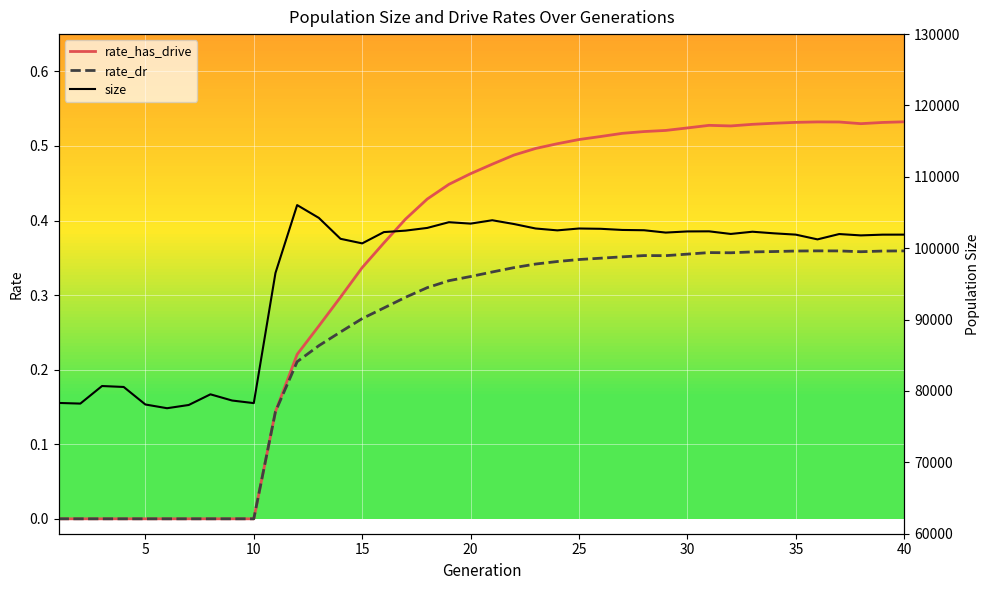

True or false: rate_dr has a value of 0.0 at 10.

True